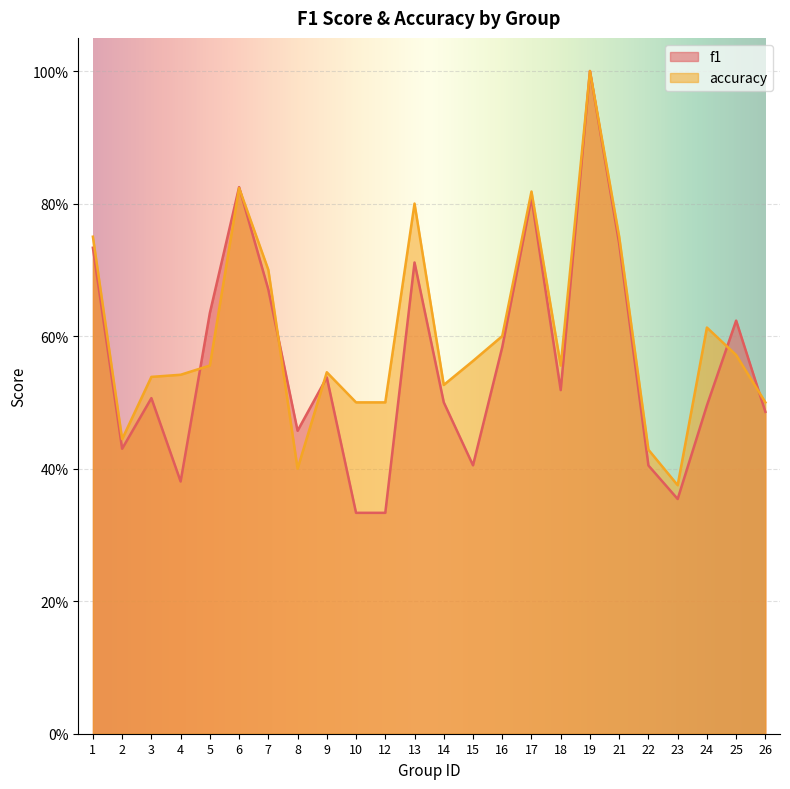

At 2, list the series in order from smallest to largest.

f1, accuracy